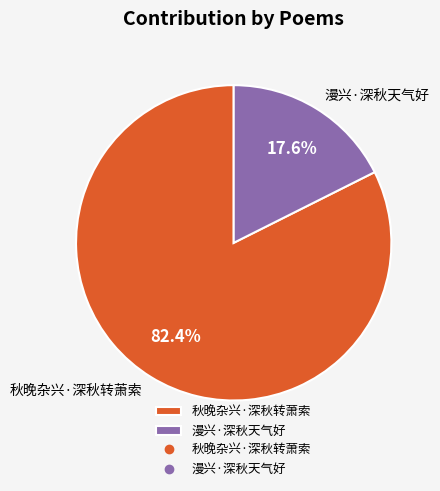

Count the number of slices in the pie.

2